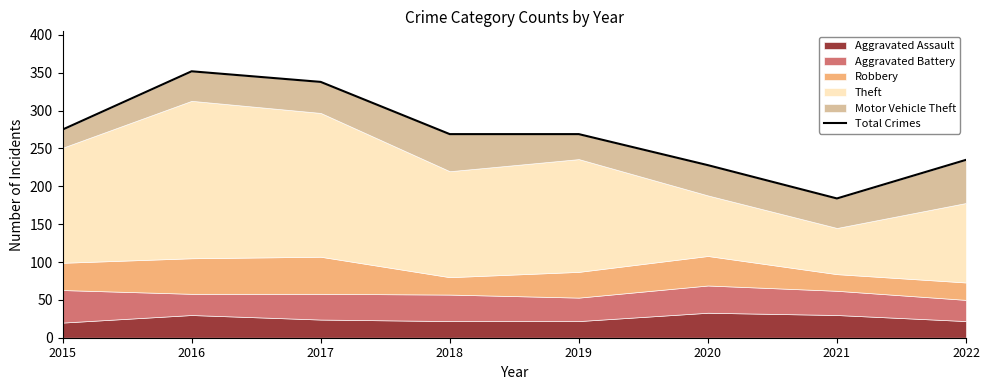

Rank the categories by value from lowest to highest.

2021, 2020, 2022, 2018, 2019, 2015, 2017, 2016